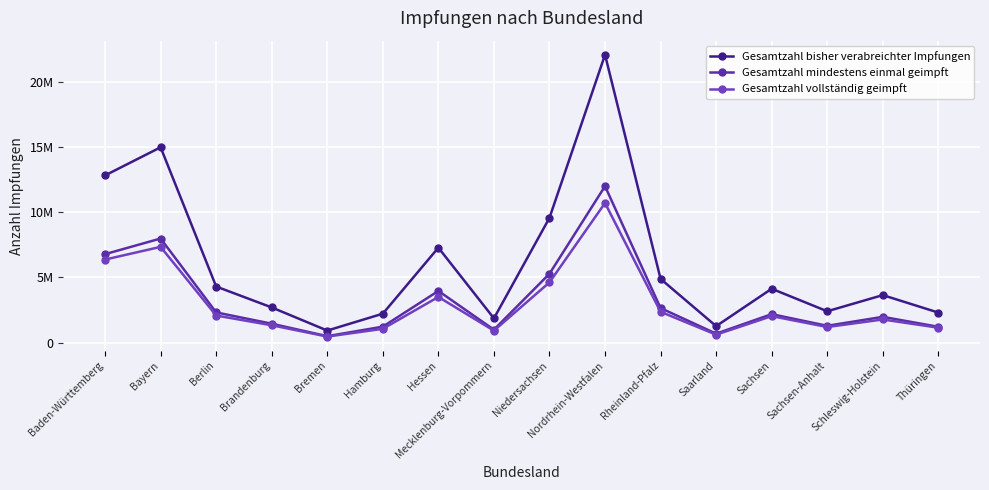

At which label does Gesamtzahl mindestens einmal geimpft reach its minimum?

Bremen